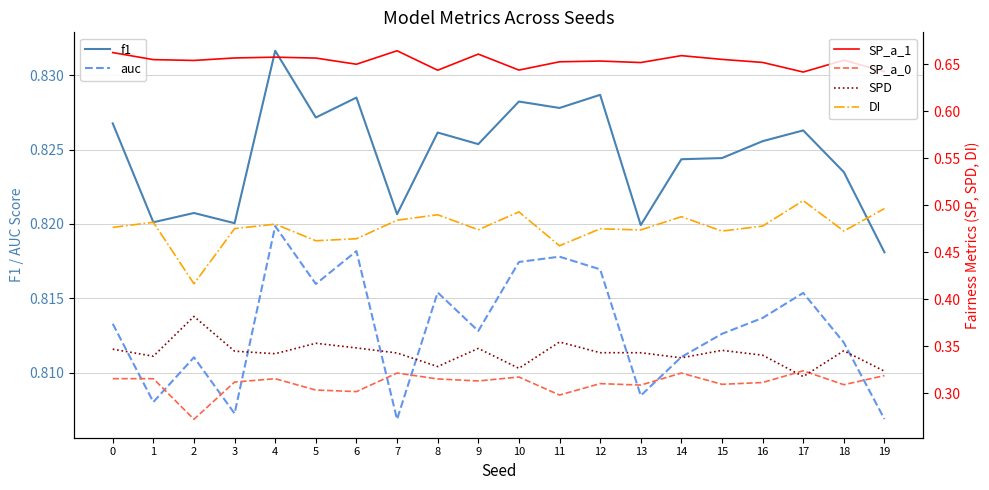

True or false: DI and SP_a_0 intersect in this chart.

False